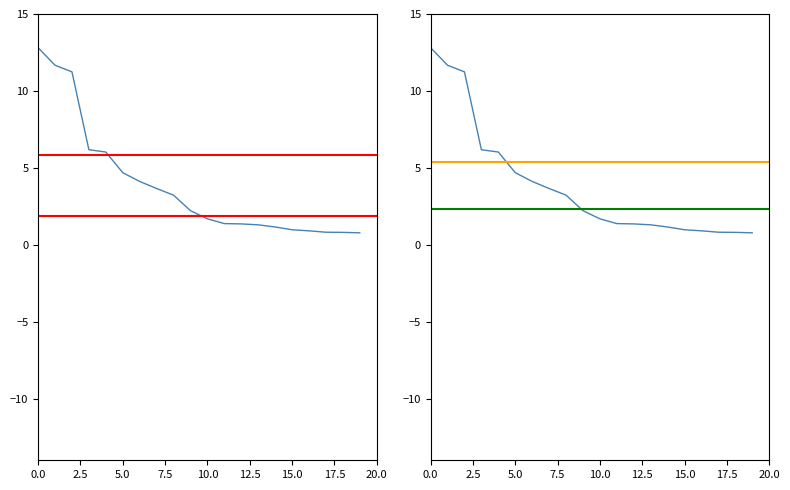

How many categories are shown in the chart?

20